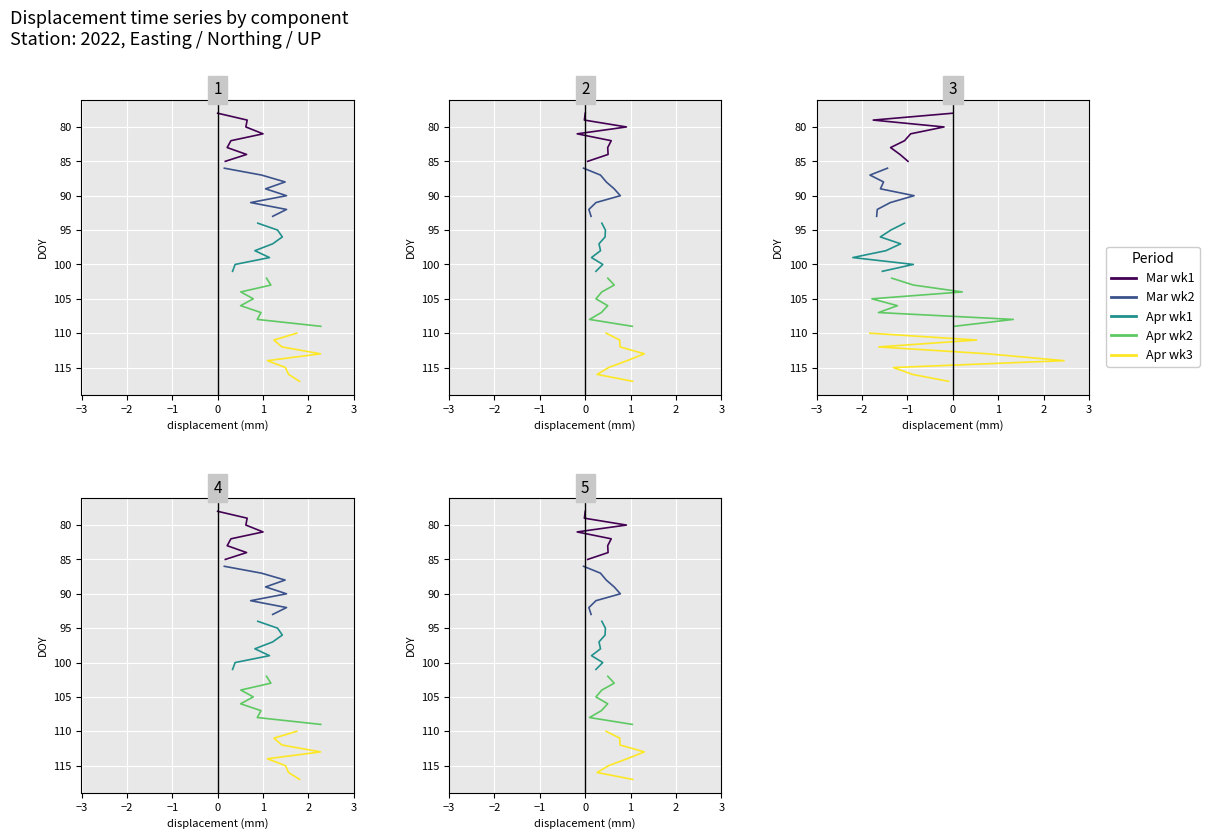

What is the approximate value of Mar wk2 at −2?

87